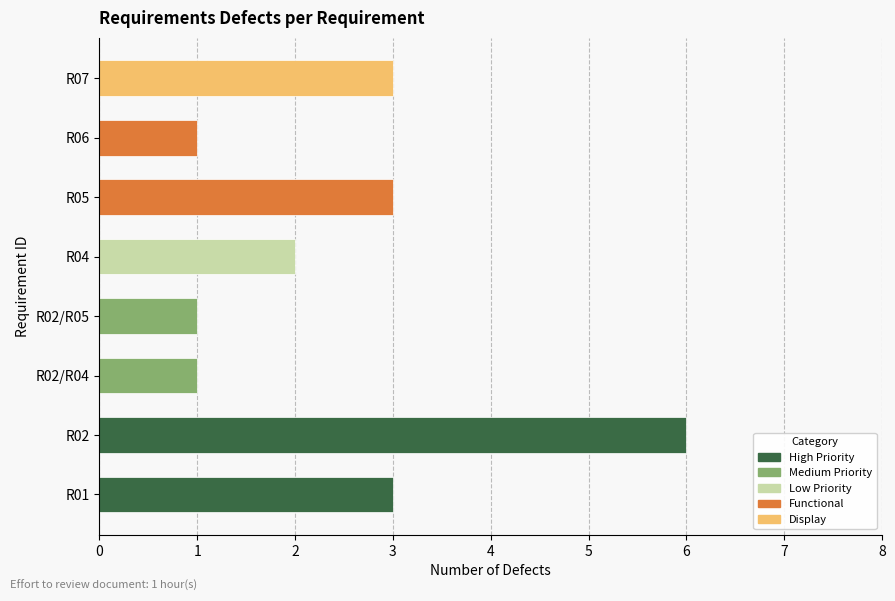

The value at R07 is 3. True or false?

True